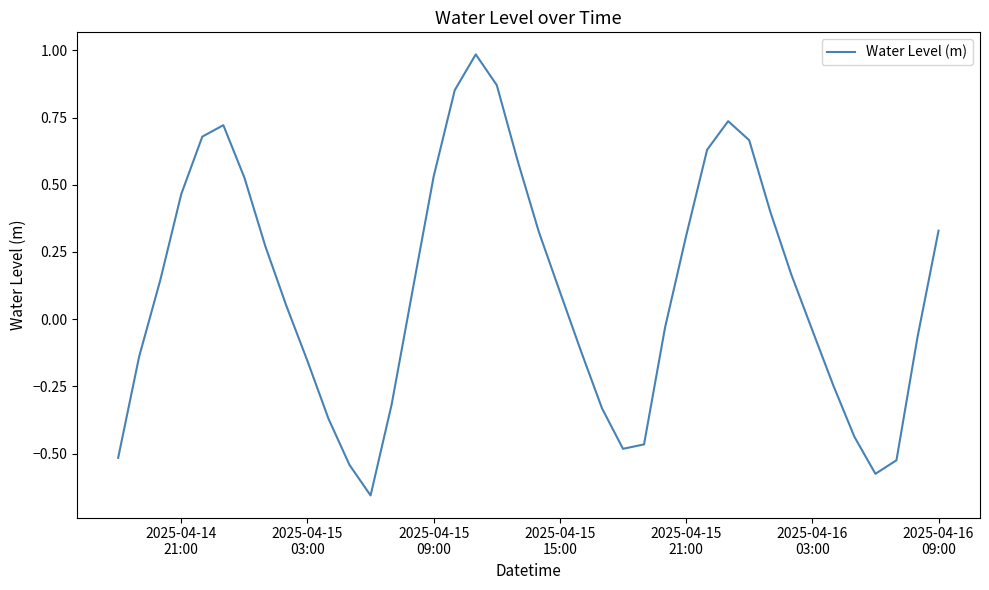

What is the difference between the maximum and second lowest values?

1.6